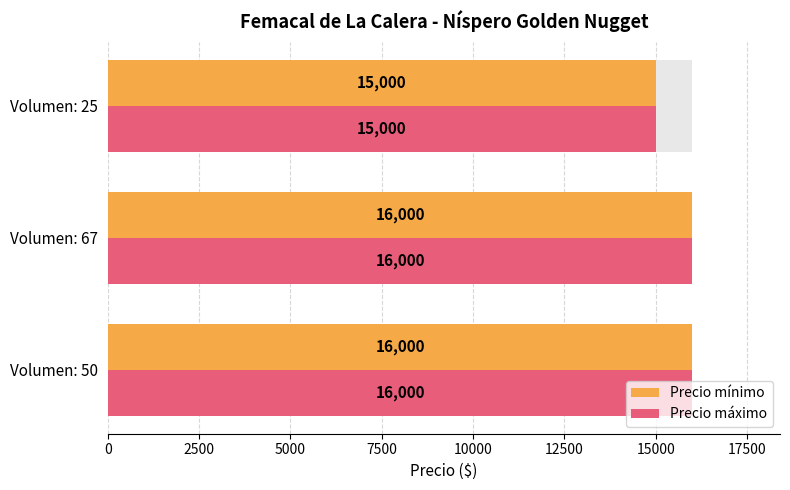

How many data points does each series have?

3